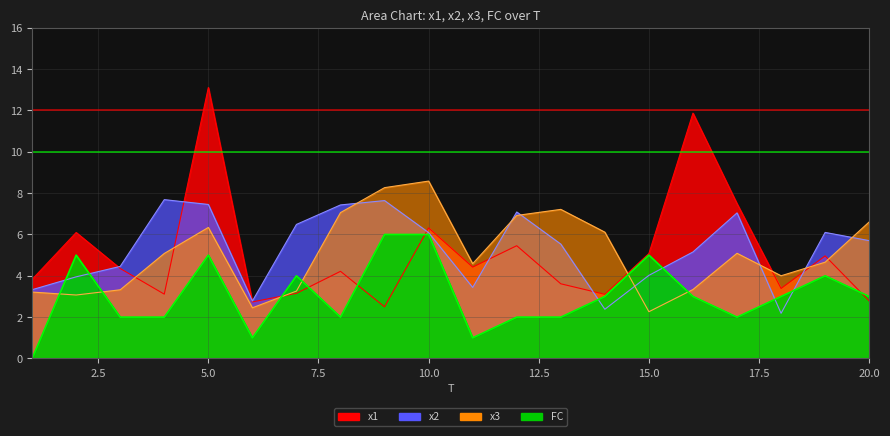

What is the minimum value for x3?

2.3